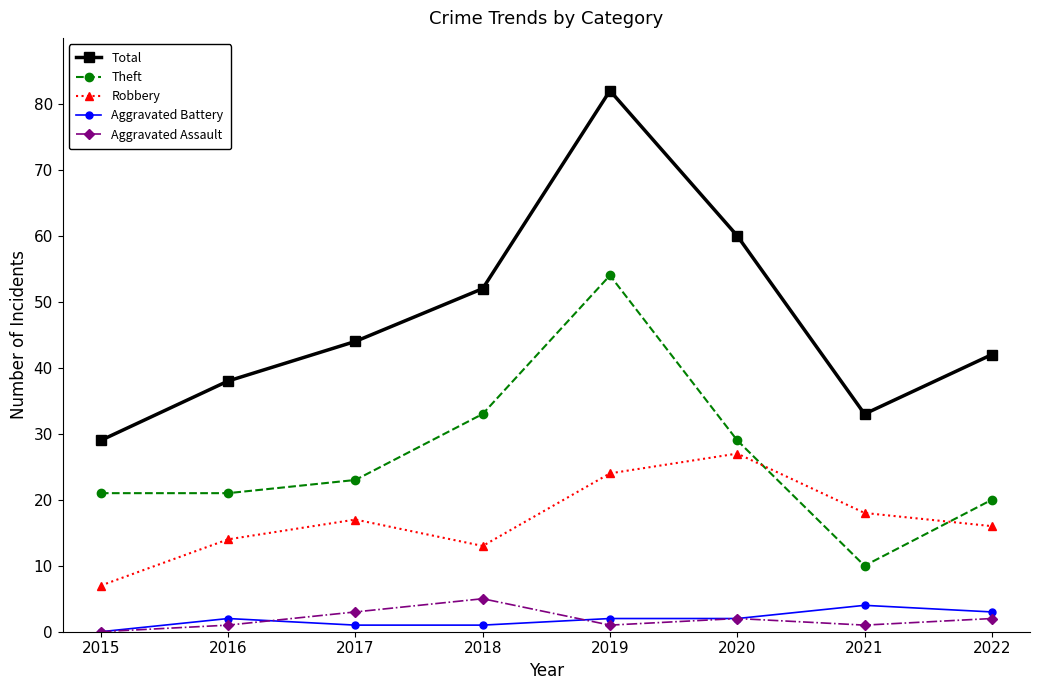

What is the value of the Aggravated Battery point at the 5th from the left?

2